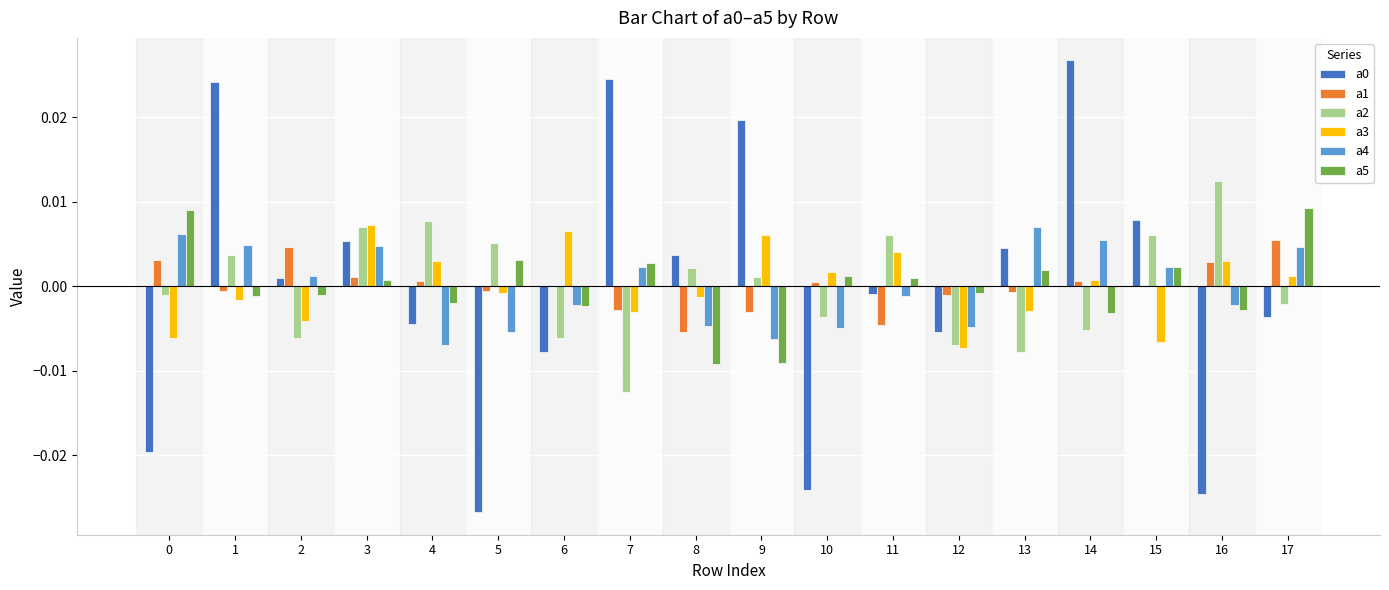

How many values in a0 are above zero?

9